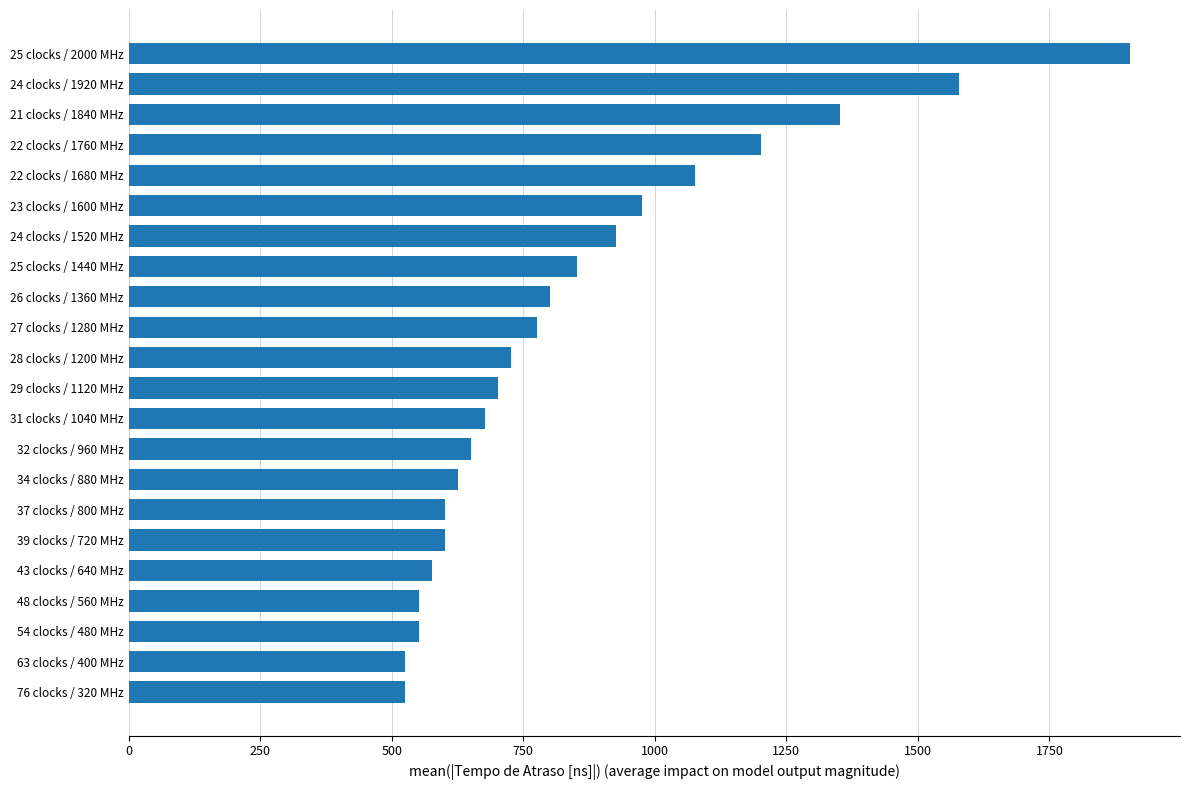

Which label corresponds to the largest value in the chart?

25 clocks / 2000 MHz